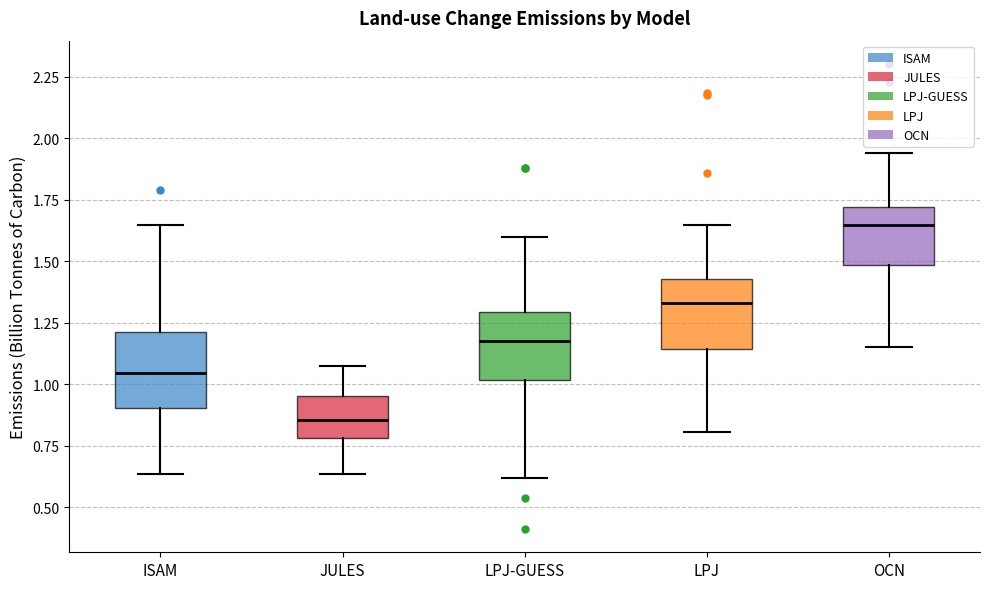

Reading left to right, read every box against the y-axis: the position of its median line, the range the box covers, and the ends of its whiskers. The values are not printed on the chart, so give them approximately, as read against the axis.

ISAM: median 1.05, box 0.90 to 1.20, whiskers 0.65 to 1.65
JULES: median 0.85, box 0.80 to 0.95, whiskers 0.65 to 1.10
LPJ-GUESS: median 1.20, box 1.00 to 1.30, whiskers 0.60 to 1.60
LPJ: median 1.35, box 1.15 to 1.45, whiskers 0.80 to 1.65
OCN: median 1.65, box 1.50 to 1.70, whiskers 1.15 to 1.95